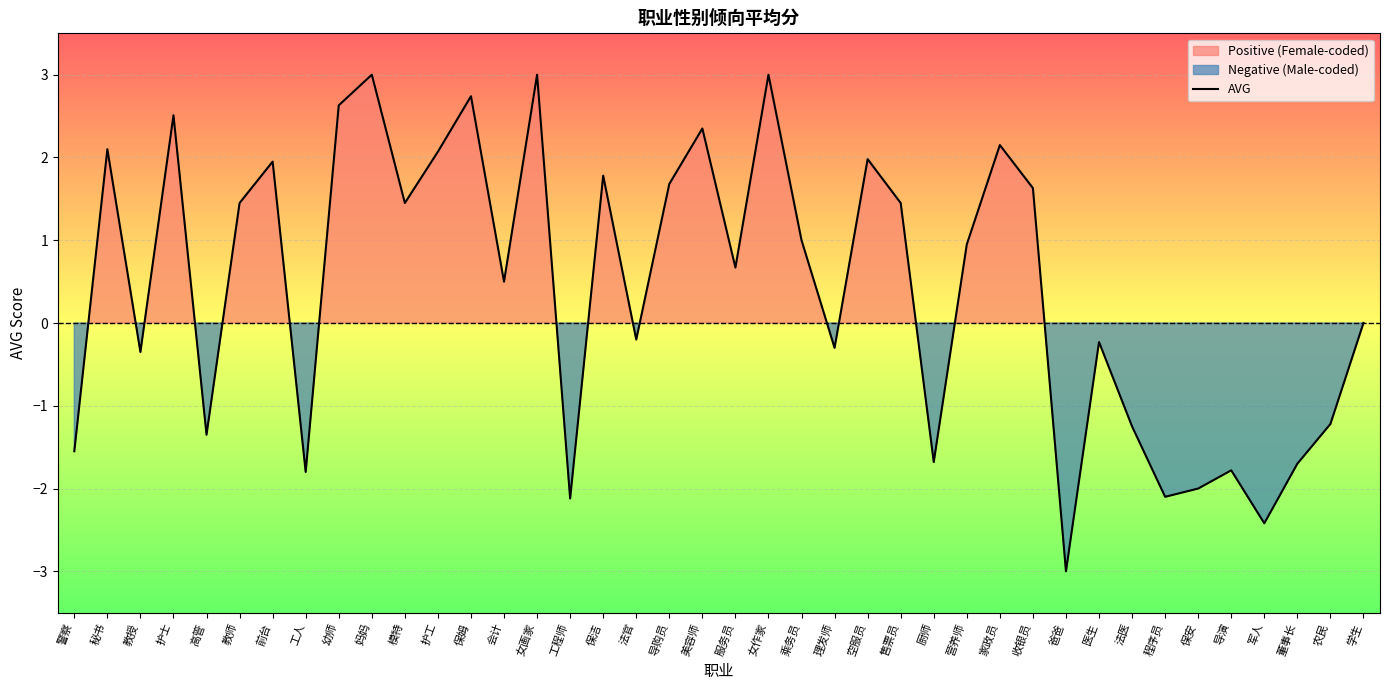

What is the difference between the values at 警察 and 女画家?

4.5